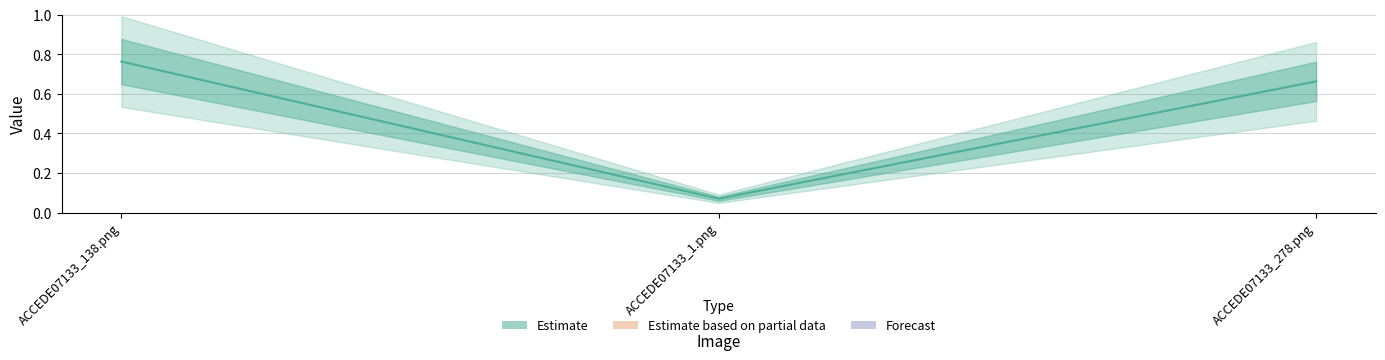

The value at ACCEDE07133_138.png is 1.1. True or false?

False